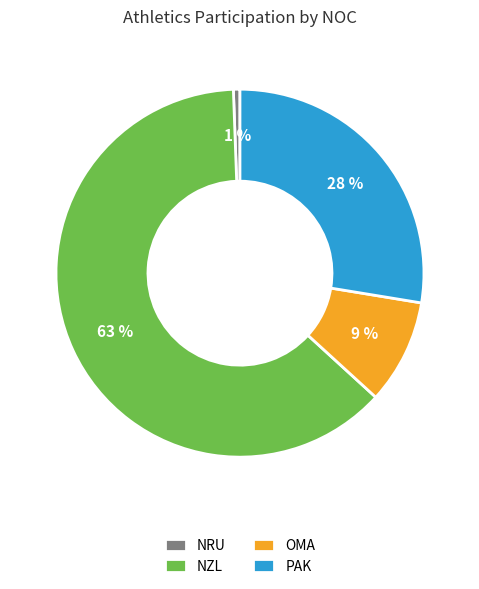

Do NZL and PAK together represent more than half of the pie?

Yes